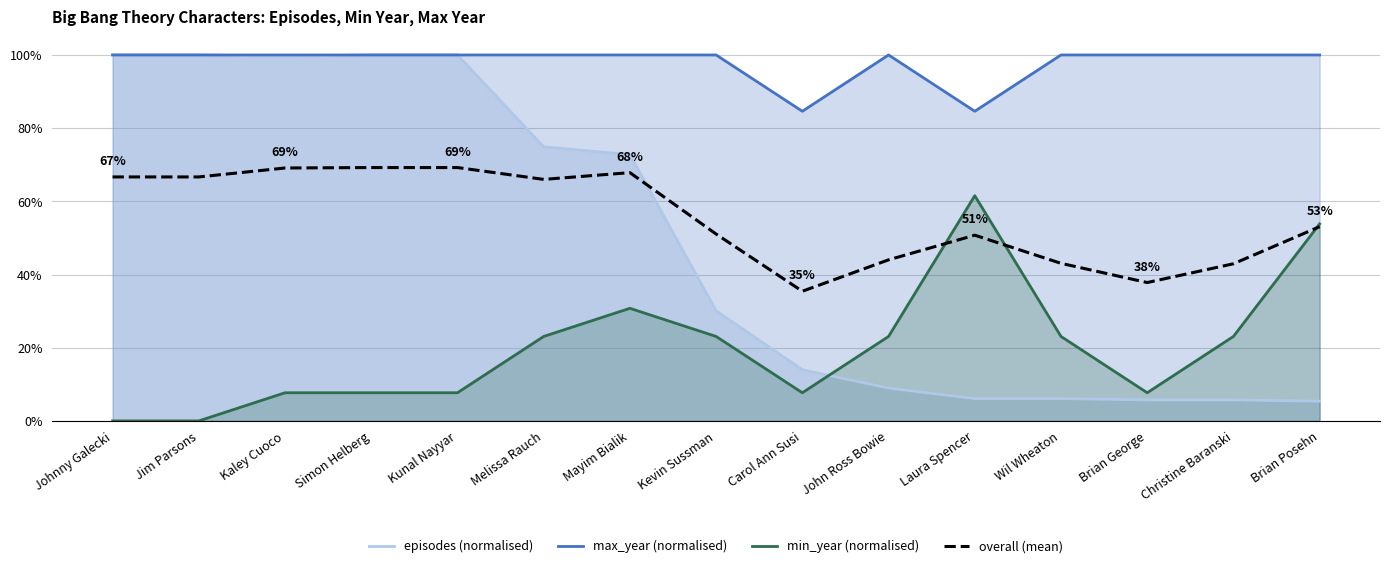

The overall (mean) series shows 0.7 at Kunal Nayyar. True or false?

True